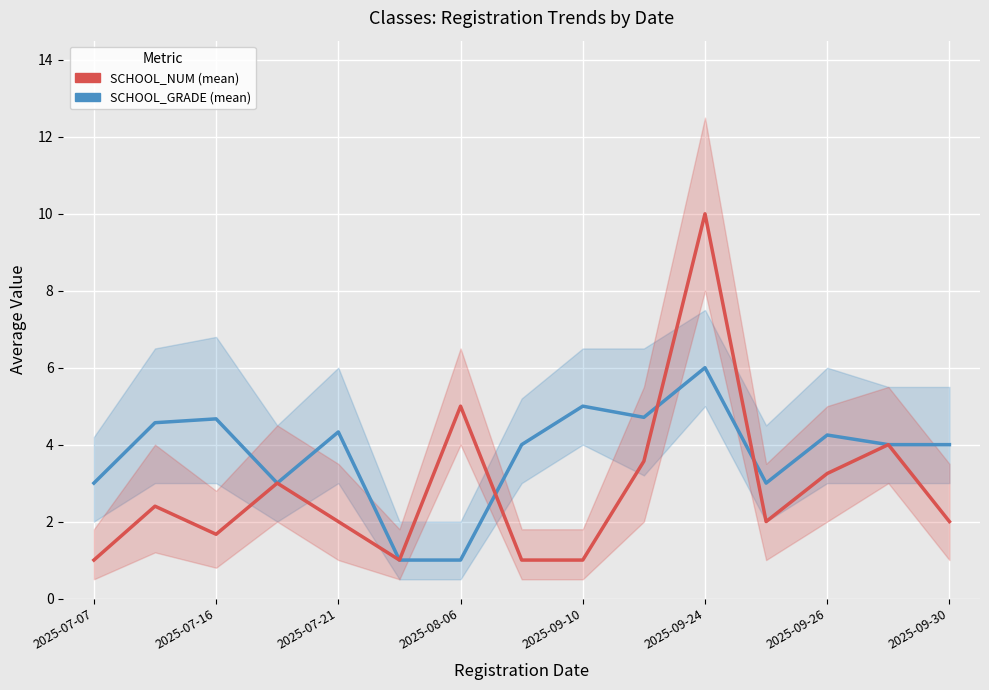

Between 2025-07-16 and 14, which is larger?

2025-07-16